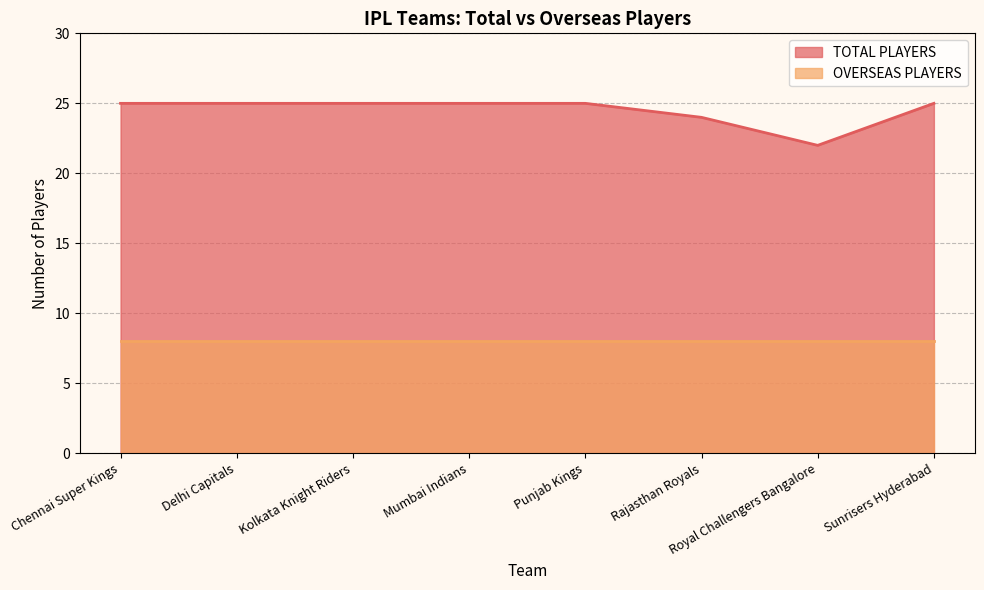

What position from the right is Punjab Kings?

4